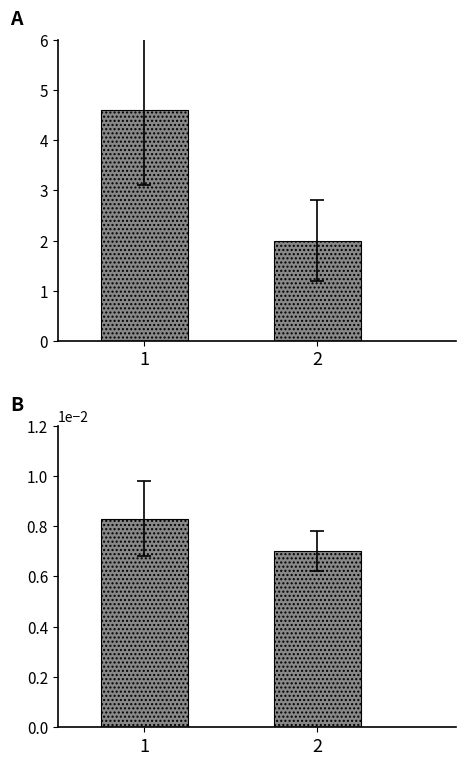

Where is mean LRMC score nearest to the value 0?

2